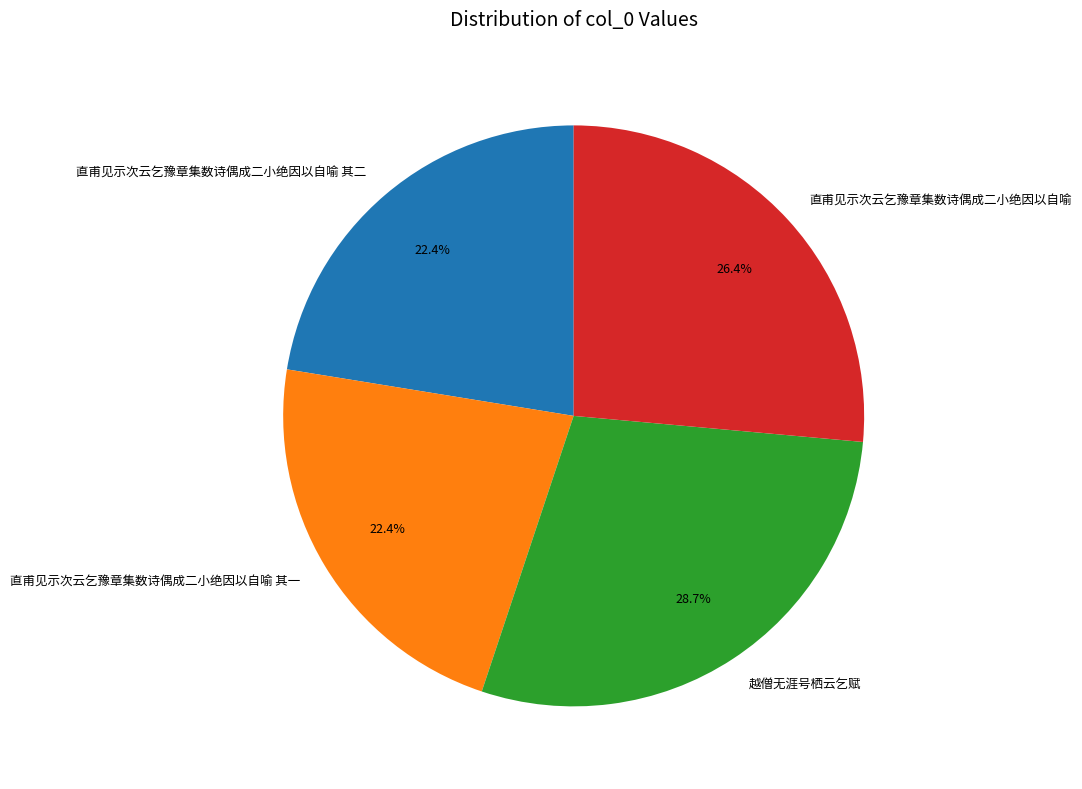

Which category has the biggest portion of the pie?

越僧无涯号栖云乞赋